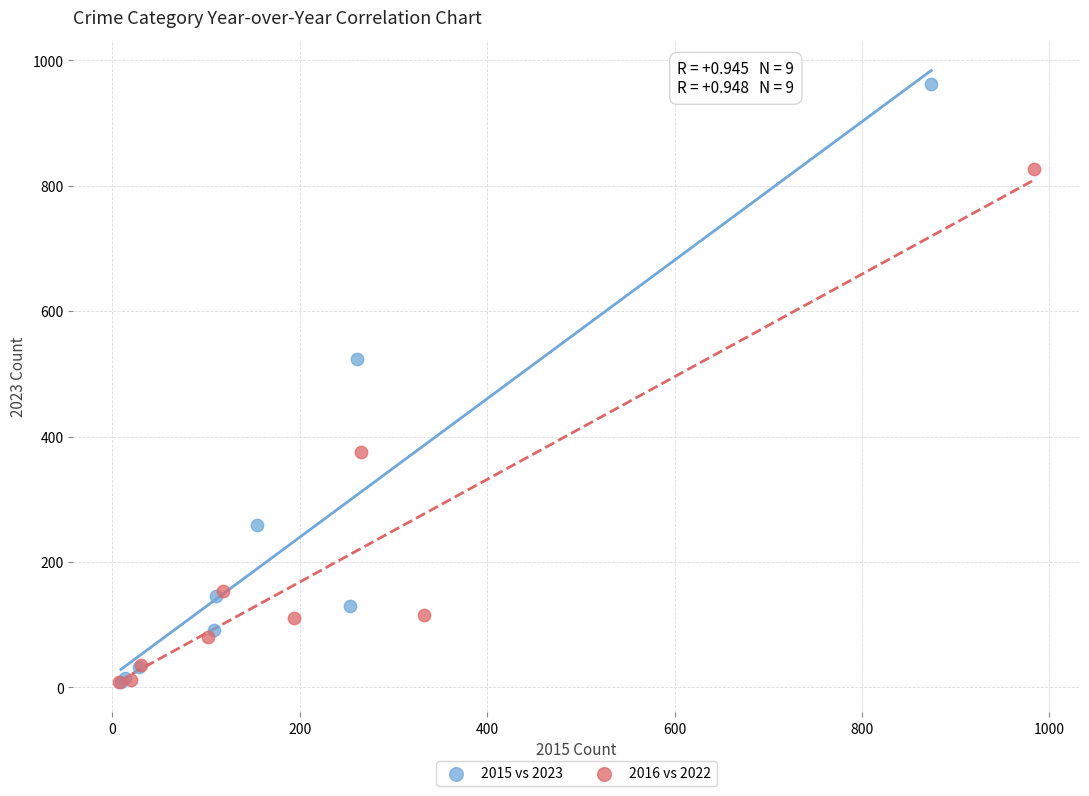

What are all the series names shown in the legend?

2015 vs 2023, 2016 vs 2022